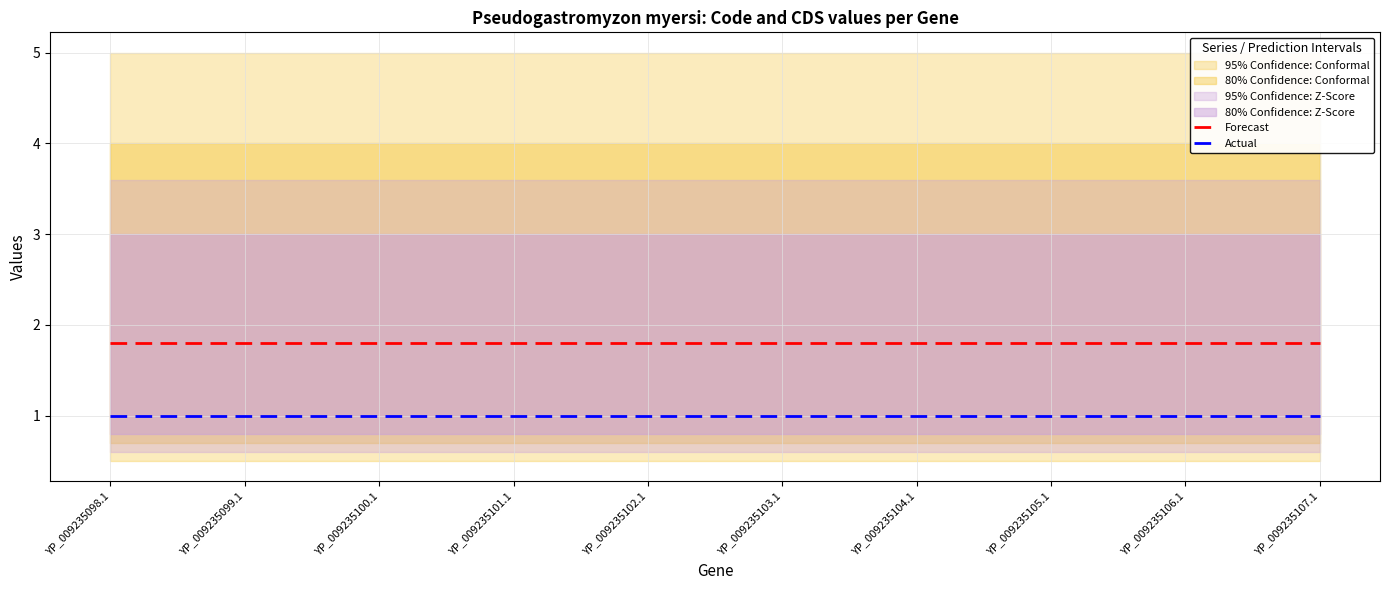

What is the greatest value displayed?

1.8